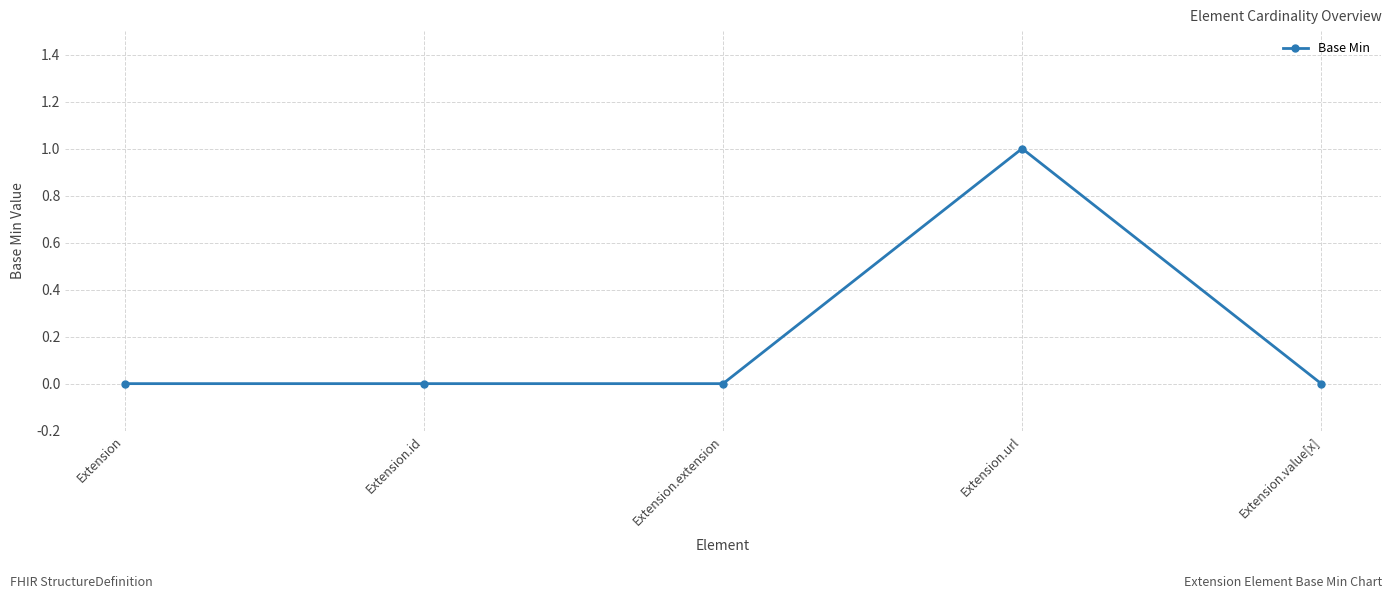

What is the greatest value displayed?

1